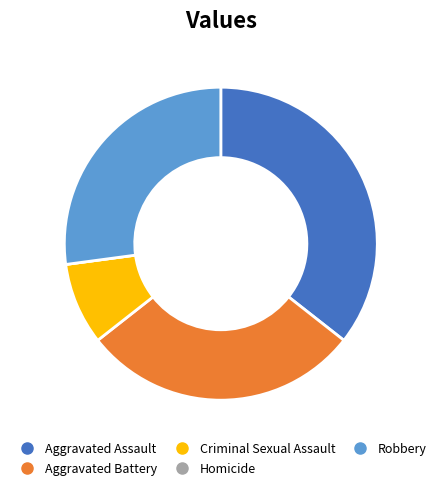

Does Aggravated Battery account for over 50% of the chart?

No